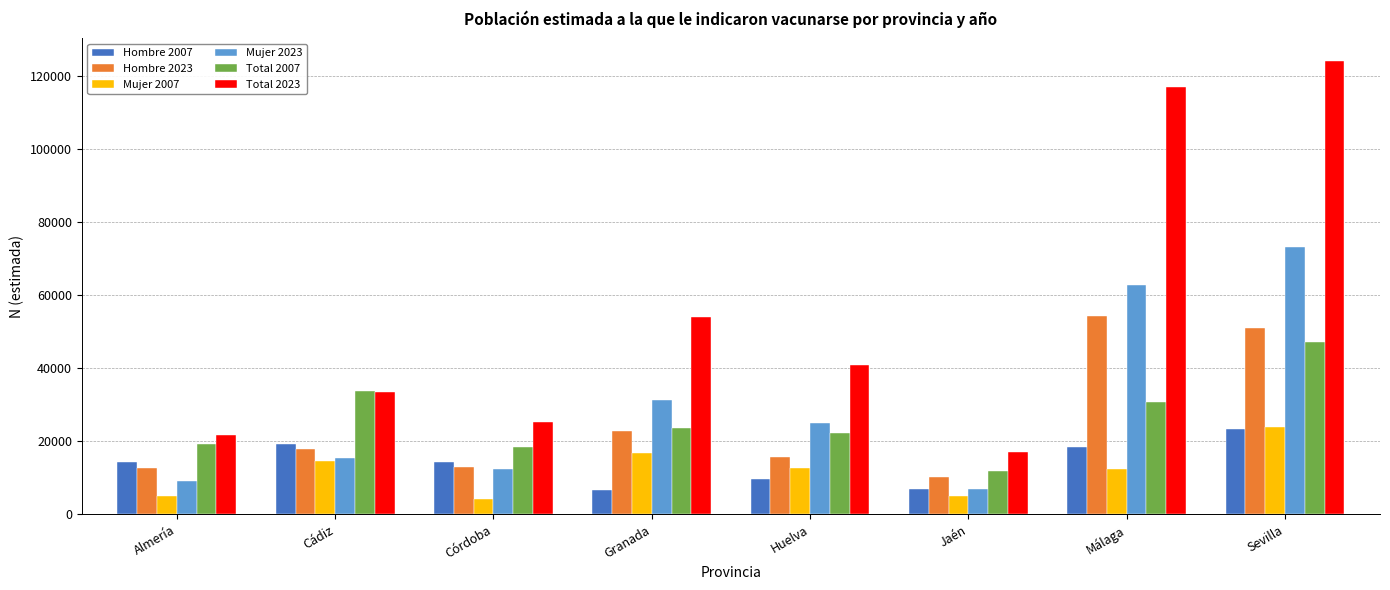

Are the bars grouped side by side (vs. stacked)?

Yes